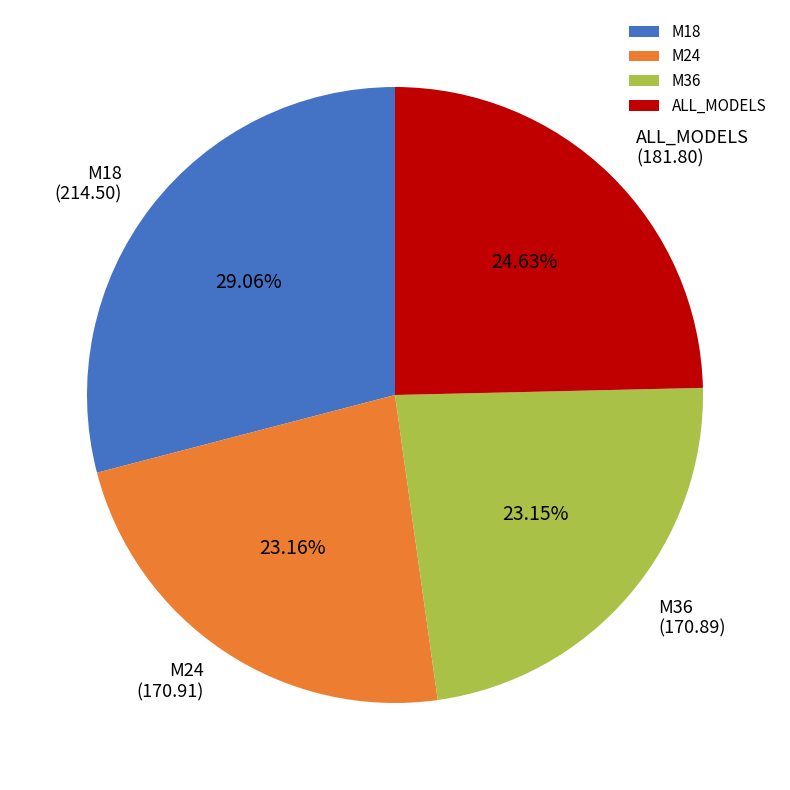

What is the ratio of the value at M24 to the value at ALL_MODELS?

0.9